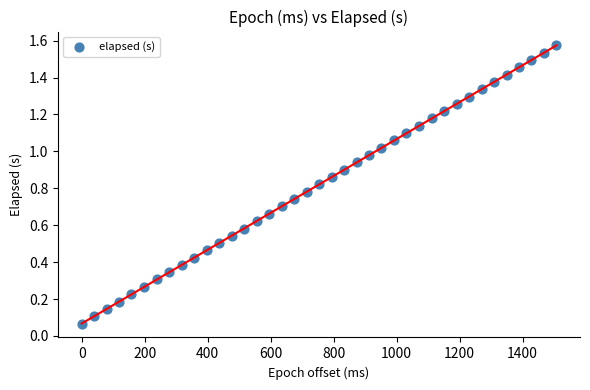

What is the range of X values (max minus min)?

1507.0